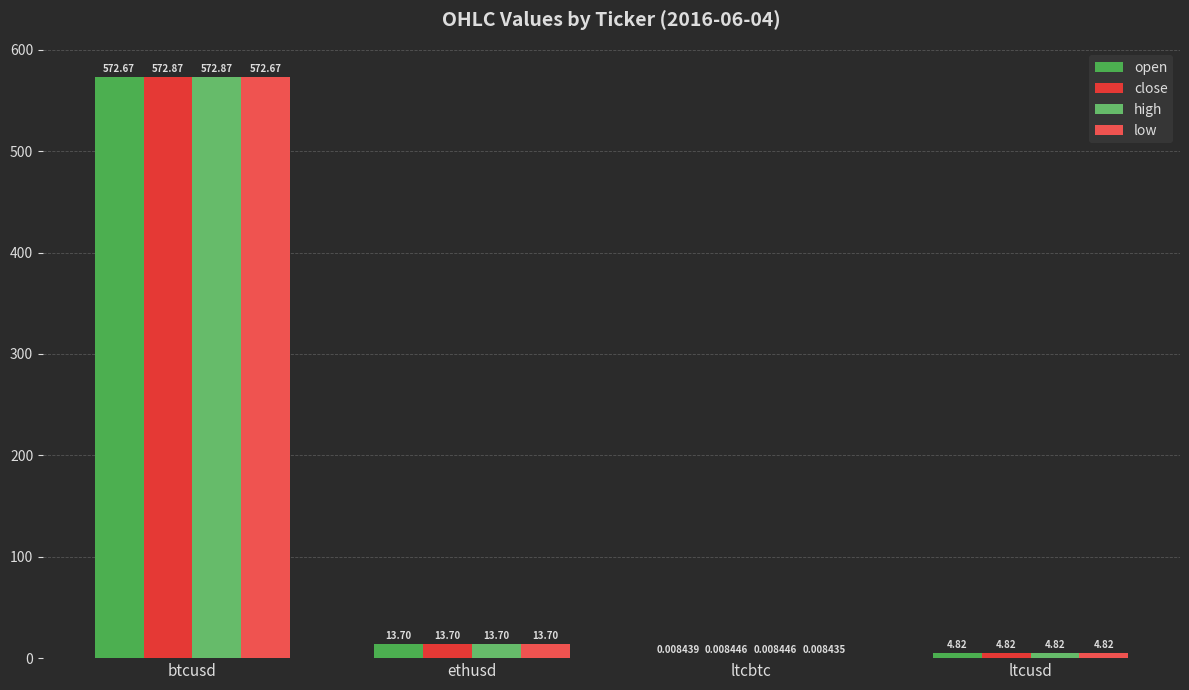

The value of high at ltcbtc is 0.0. True or false?

True